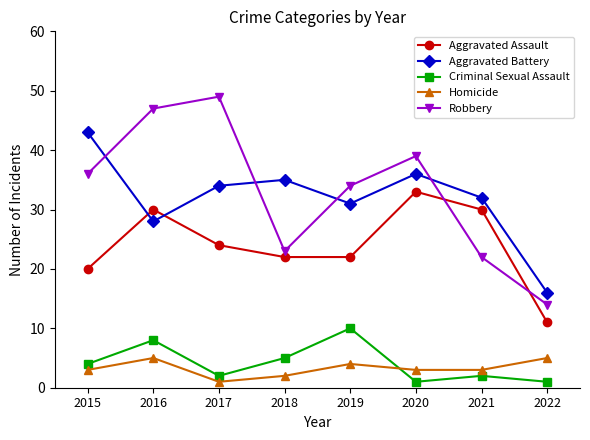

At which label does Aggravated Battery first exceed 34?

2015